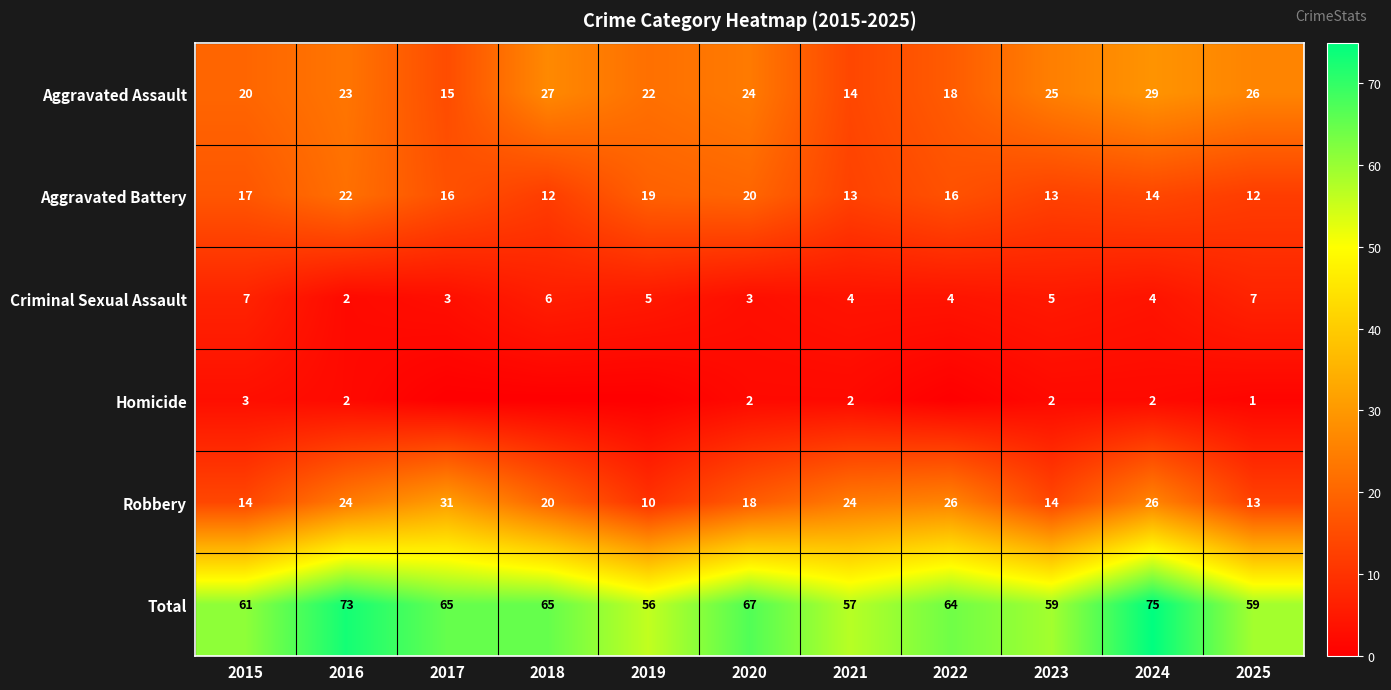

At how many categories does at least one series exceed 59?

7